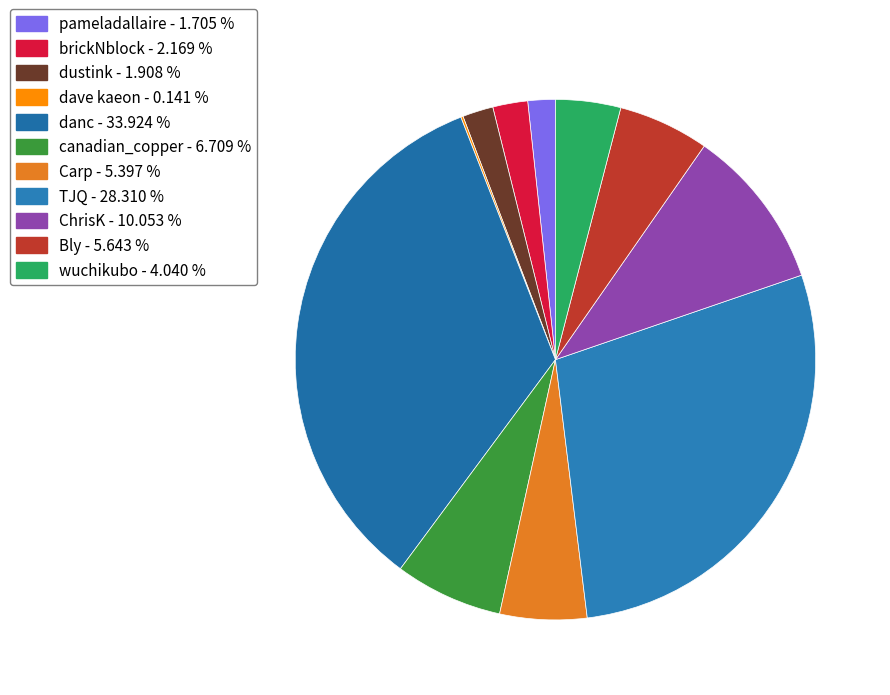

Is it true that brickNblock is 2% of the pie?

True